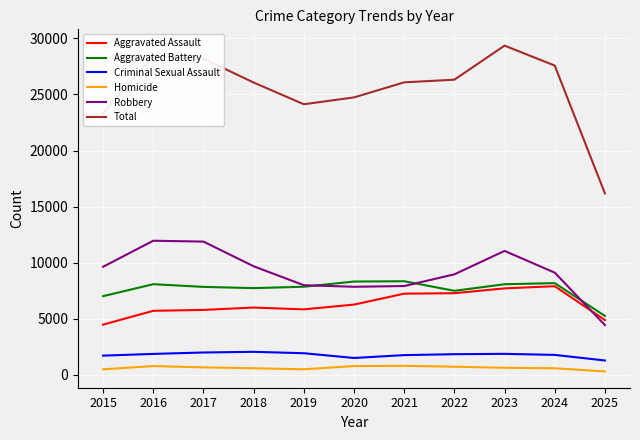

Is the value of Aggravated Battery at 2020 greater than the value of Total at 2017?

No